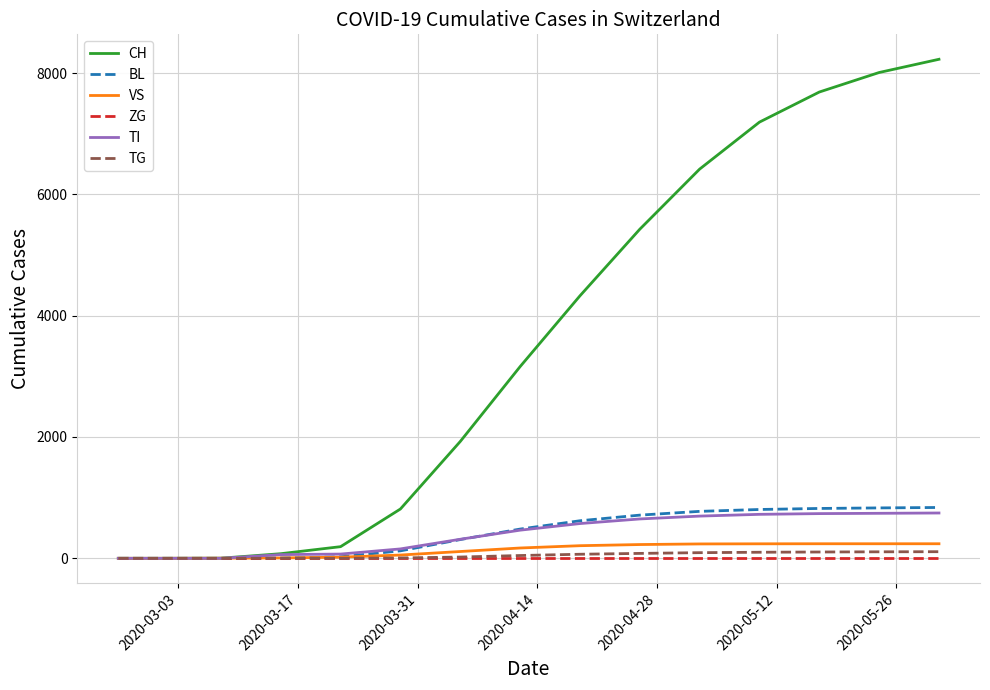

Which series has the largest range (max minus min)?

CH